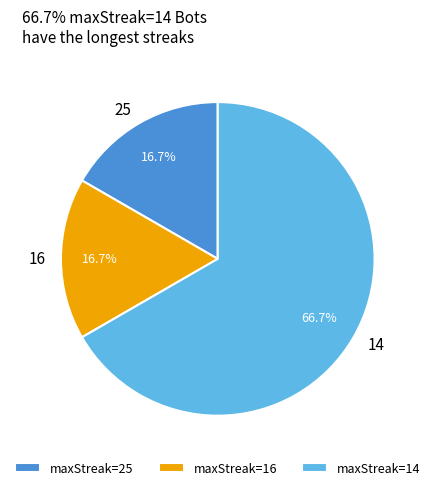

Which has a higher value, maxStreak=25 or maxStreak=14?

maxStreak=14